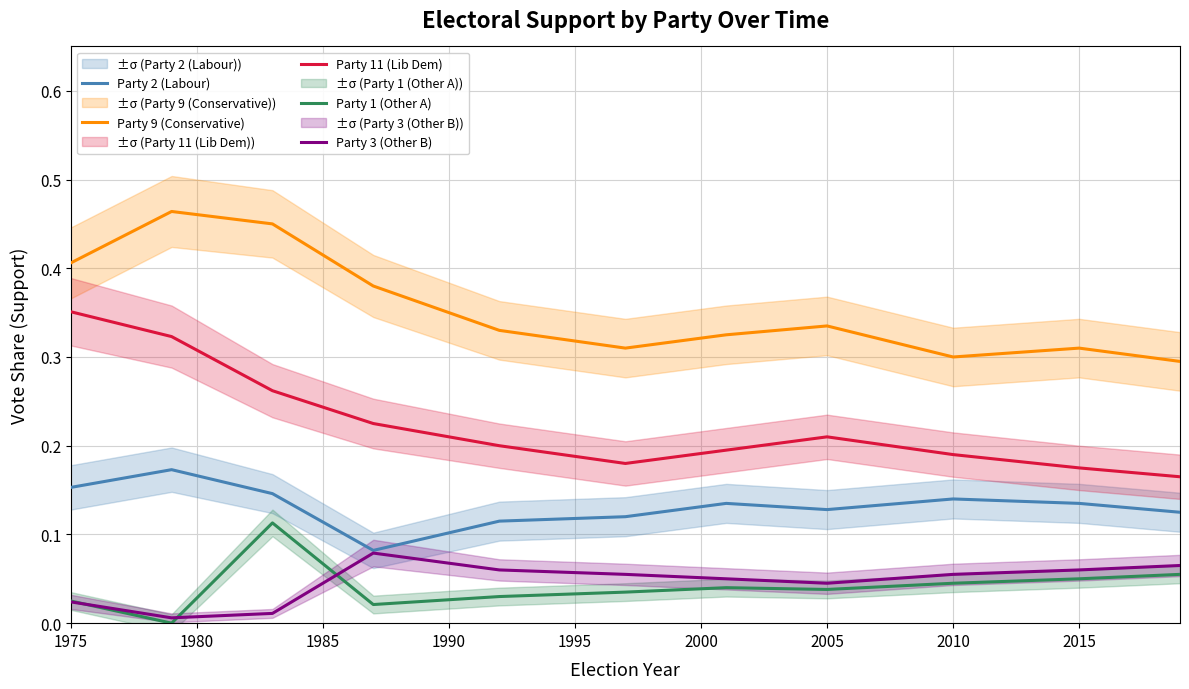

True or false: Party 2 (Labour) and Party 9 (Conservative) intersect in this chart.

False